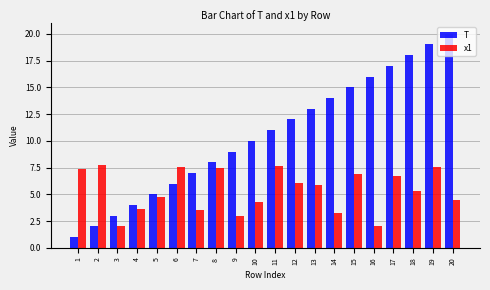

What is the sum of the x1 values at 8 and 11?

15.1